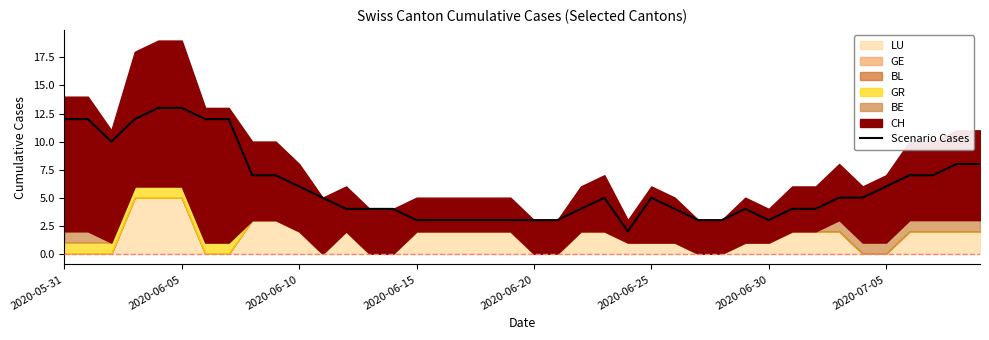

Does the chart have visible grid lines?

No